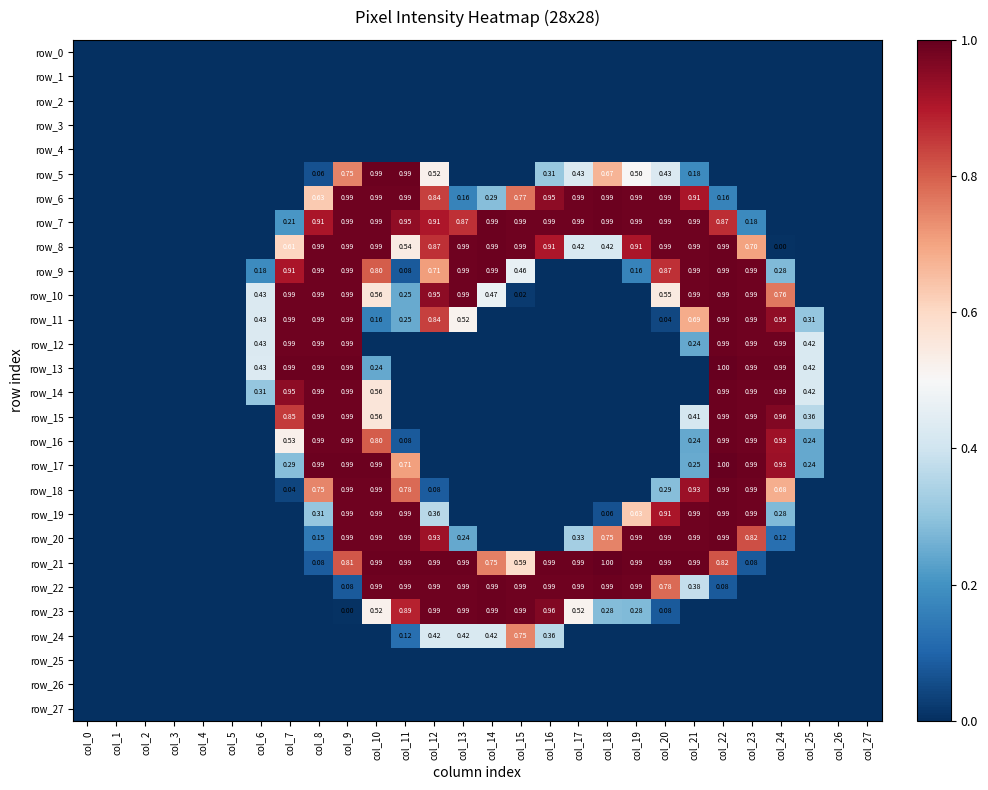

Between col_4 and col_7, which series saw the biggest shift?

row_13